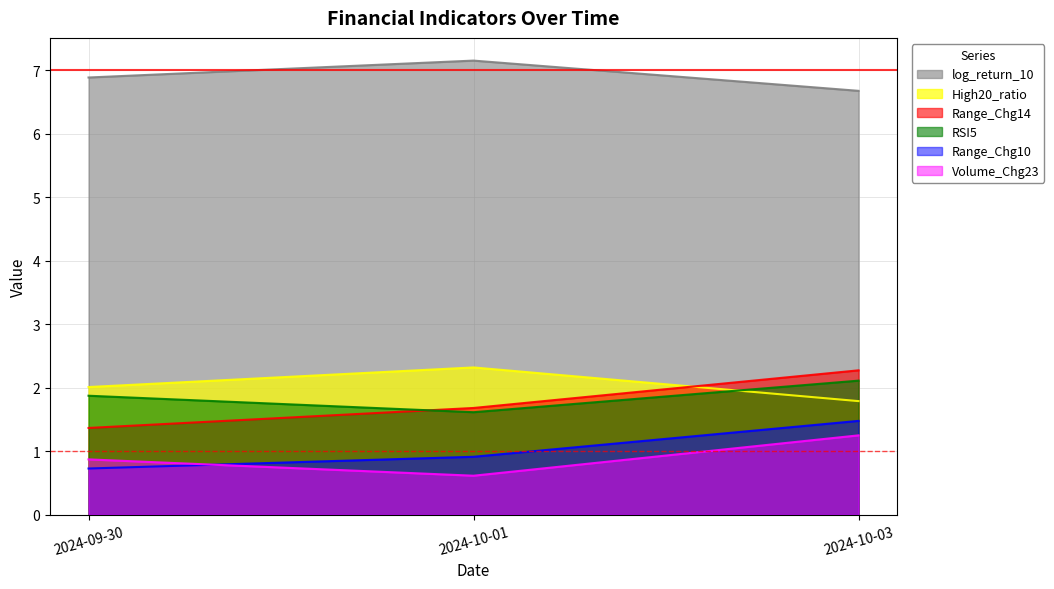

What is the highest value of the Range_Chg10 series?

1.5